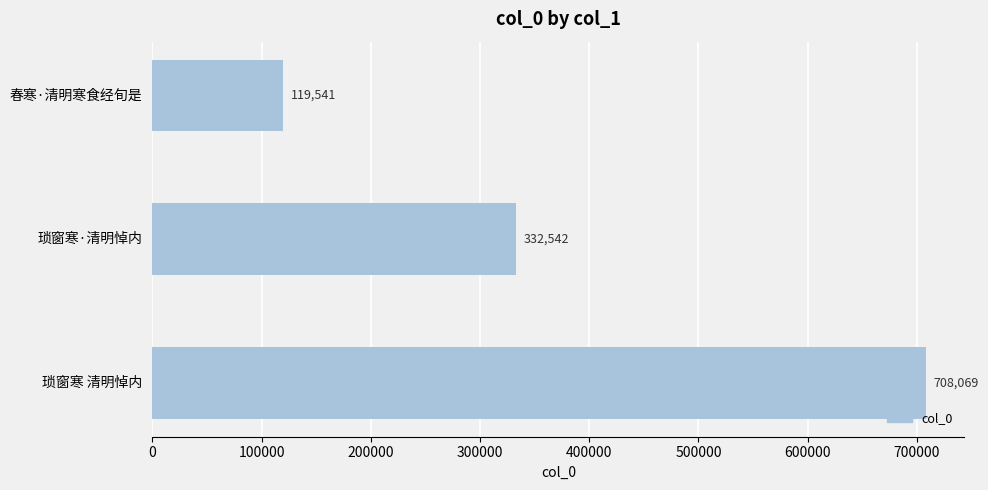

Where is the data nearest to the value 413805?

琐窗寒·清明悼内